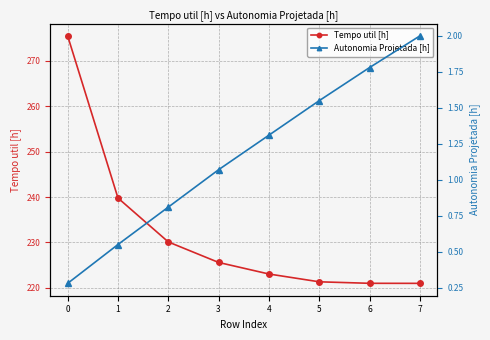

What is the difference between the second highest and second lowest values in the Tempo util [h] series?

18.8